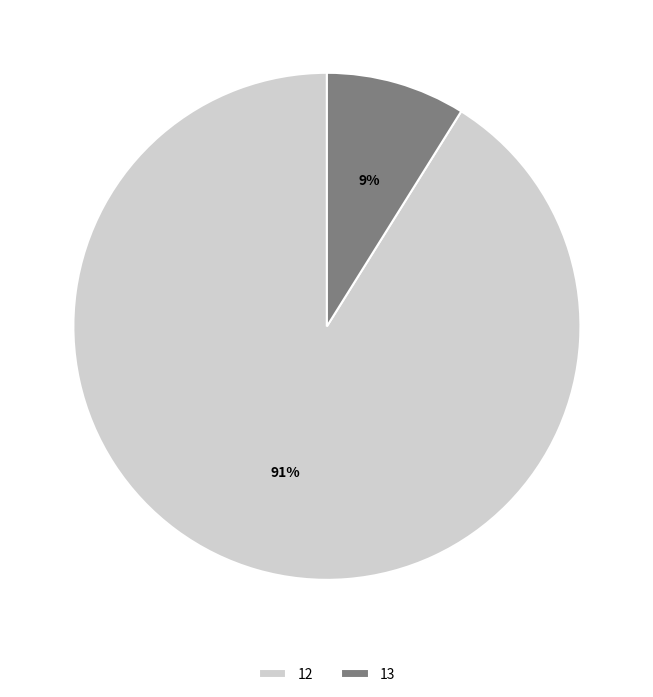

True or false: 13 accounts for 20% of the total.

False